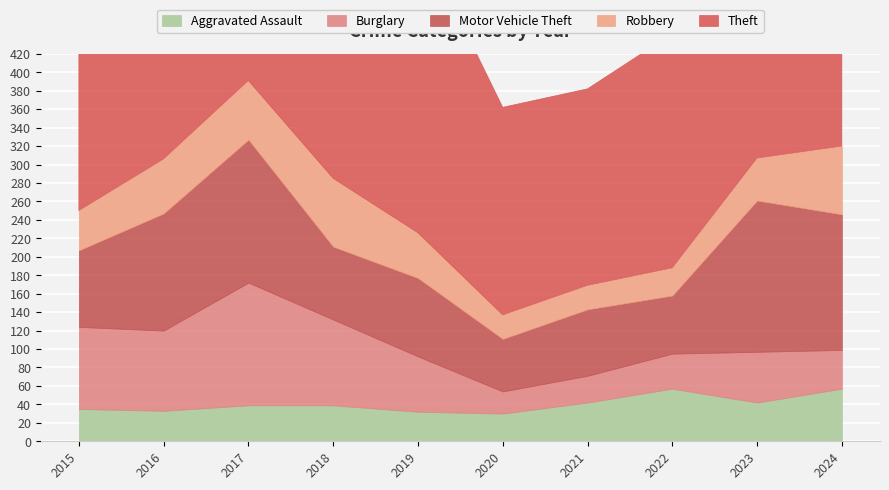

What is the difference between the highest and lowest values at 2022?

224